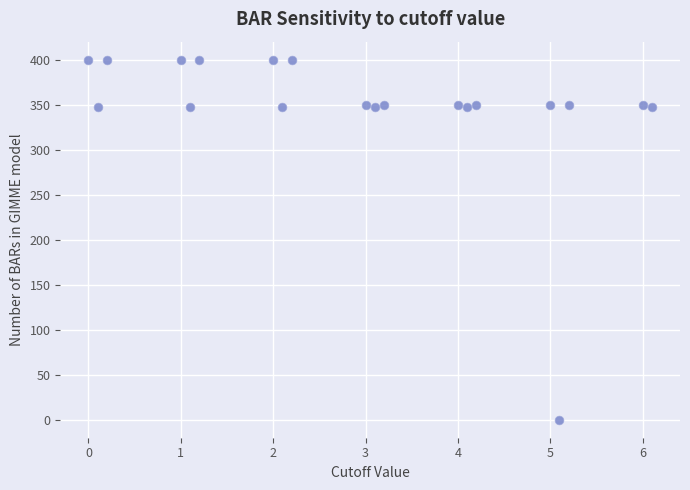

What is the range of Y values (max minus min)?

400.0